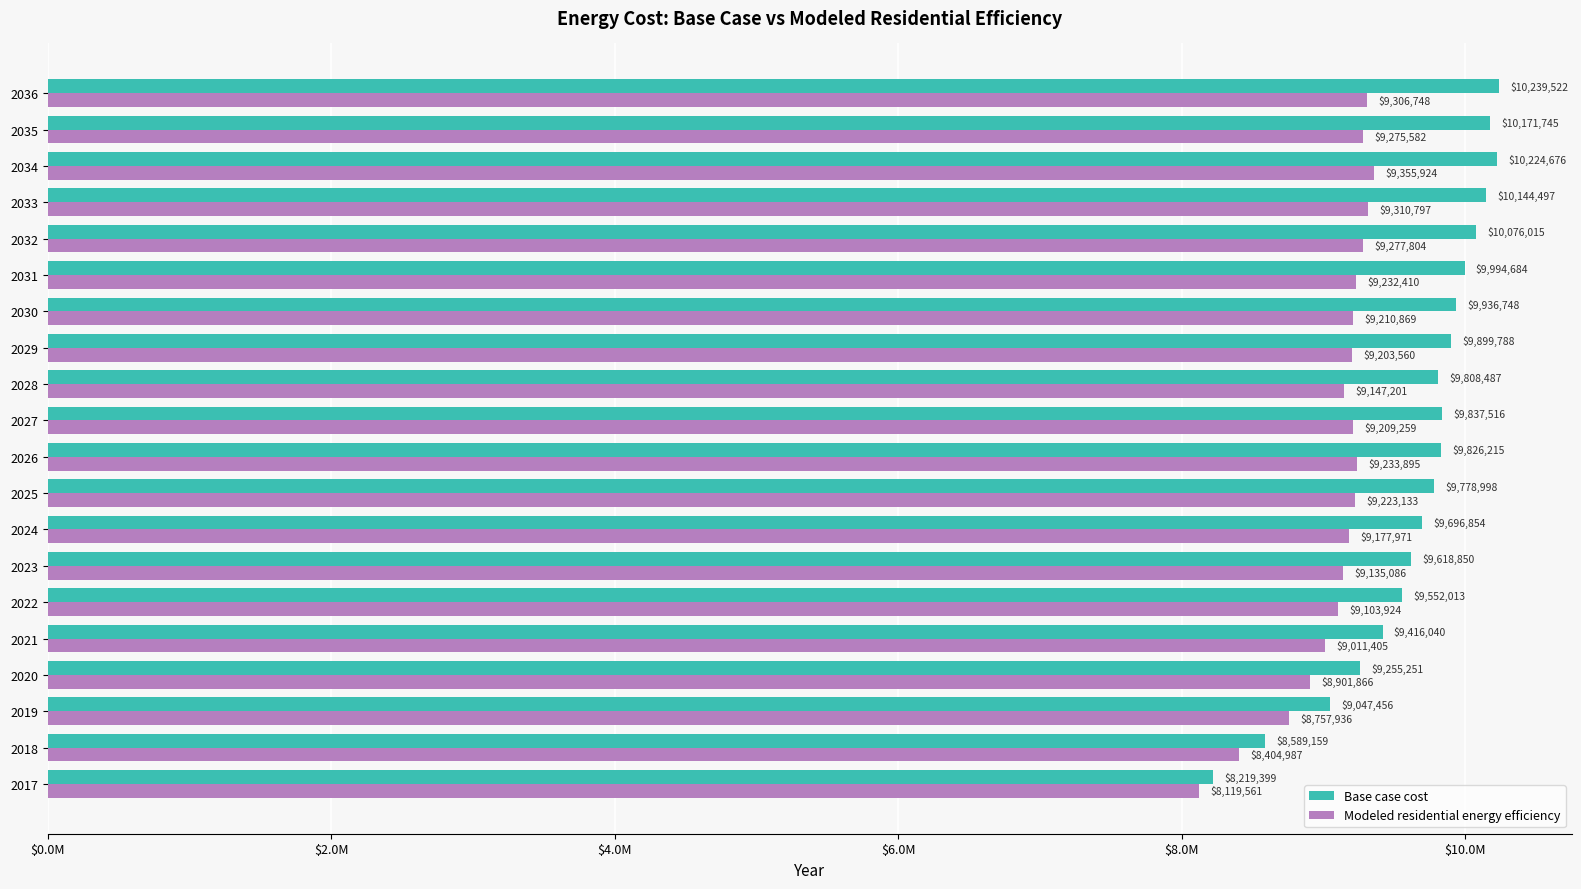

What are all the series names shown in the legend?

Base case cost, Modeled residential energy efficiency